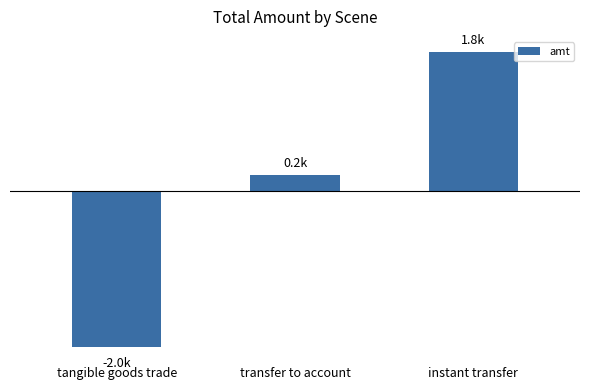

What is the change in value from tangible goods trade to transfer to account?

+2201.0